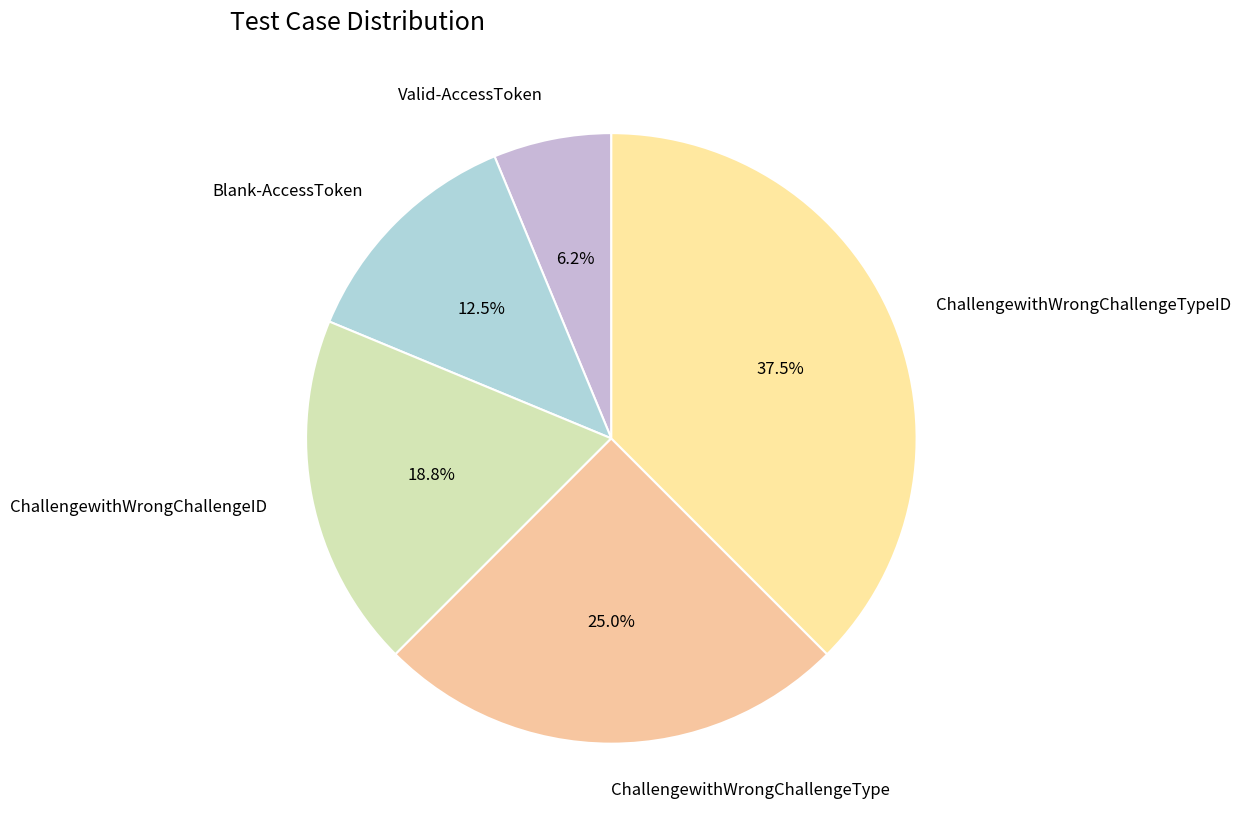

To the nearest percent, what is the combined percentage of ChallengewithWrongChallengeTypeID and ChallengewithWrongChallengeID?

56%